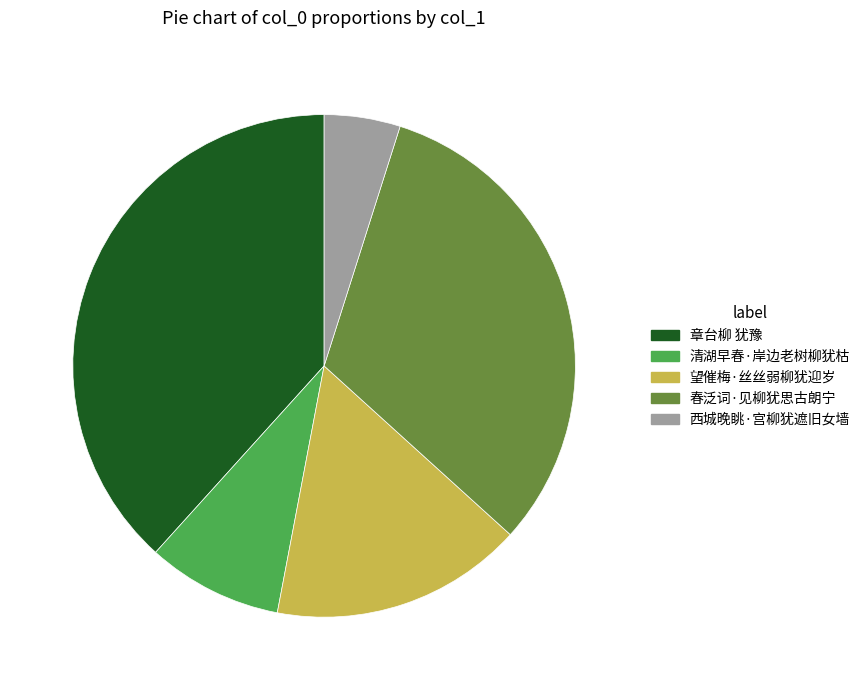

Does 望催梅·丝丝弱柳犹迎岁 account for over 50% of the chart?

No